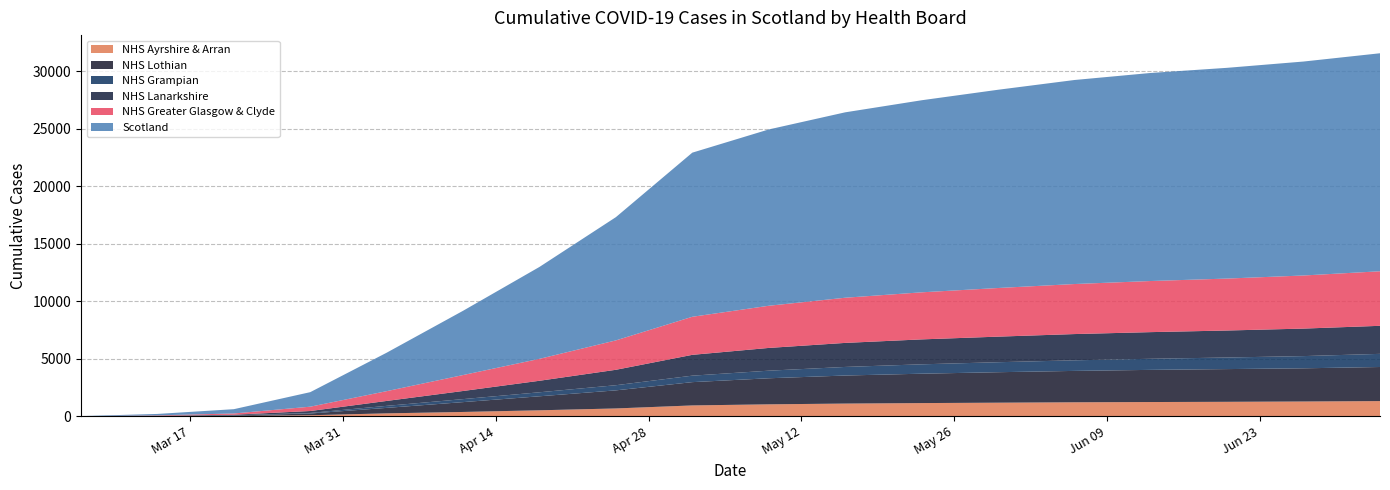

Reading right to left, list all the values displayed in this chart.

Scotland: 2020-07-04=18963	2020-06-27=18611	2020-06-20=18332	2020-06-13=18098	2020-06-06=17747	2020-05-30=17244	2020-05-23=16706	2020-05-16=16127	2020-05-09=15336	2020-05-02=14276	2020-04-25=10721	2020-04-18=7996	2020-04-11=5590	2020-04-04=3345	2020-03-28=1264	2020-03-21=373	2020-03-14=123	2020-03-07=16
NHS Lothian: 2020-07-04=2965	2020-06-27=2887	2020-06-20=2847	2020-06-13=2798	2020-06-06=2730	2020-05-30=2651	2020-05-23=2556	2020-05-16=2440	2020-05-09=2267	2020-05-02=2026	2020-04-25=1573	2020-04-18=1219	2020-04-11=856	2020-04-04=476	2020-03-28=151	2020-03-21=44	2020-03-14=25	2020-03-07=0
NHS Greater Glasgow & Clyde: 2020-07-04=4745	2020-06-27=4619	2020-06-20=4518	2020-06-13=4446	2020-06-06=4352	2020-05-30=4230	2020-05-23=4094	2020-05-16=3929	2020-05-09=3668	2020-05-02=3311	2020-04-25=2557	2020-04-18=1907	2020-04-11=1387	2020-04-04=851	2020-03-28=376	2020-03-21=110	2020-03-14=31	2020-03-07=0
NHS Lanarkshire: 2020-07-04=2440	2020-06-27=2393	2020-06-20=2349	2020-06-13=2319	2020-06-06=2283	2020-05-30=2225	2020-05-23=2169	2020-05-16=2091	2020-05-09=1979	2020-05-02=1811	2020-04-25=1342	2020-04-18=1001	2020-04-11=707	2020-04-04=427	2020-03-28=165	2020-03-21=49	2020-03-14=10	2020-03-07=0
NHS Grampian: 2020-07-04=1143	2020-06-27=1063	2020-06-20=1007	2020-06-13=964	2020-06-06=921	2020-05-30=869	2020-05-23=815	2020-05-16=746	2020-05-09=660	2020-05-02=563	2020-04-25=448	2020-04-18=349	2020-04-11=261	2020-04-04=177	2020-03-28=52	2020-03-21=20	2020-03-14=9	2020-03-07=0
NHS Ayrshire & Arran: 2020-07-04=1321	2020-06-27=1285	2020-06-20=1258	2020-06-13=1239	2020-06-06=1217	2020-05-30=1182	2020-05-23=1148	2020-05-16=1105	2020-05-09=1039	2020-05-02=944	2020-04-25=681	2020-04-18=520	2020-04-11=376	2020-04-04=254	2020-03-28=90	2020-03-21=21	2020-03-14=6	2020-03-07=0